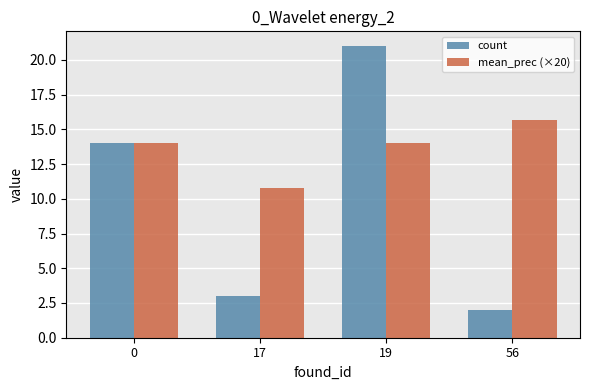

What is the difference between the count values at 0 and 17?

11.0